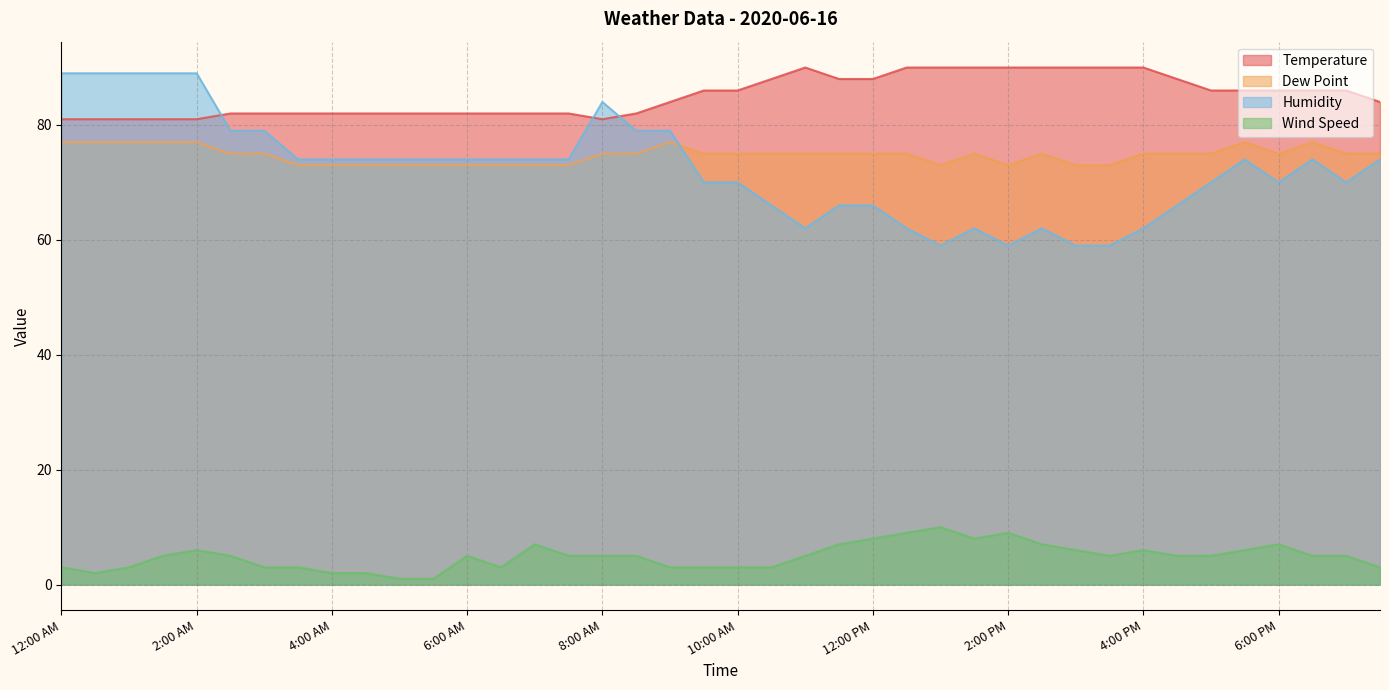

Reading left to right, list all the values displayed in this chart.

Temperature: 12:00 AM=81	12:30 AM=81	1:00 AM=81	1:30 AM=81	2:00 AM=81	2:30 AM=82	3:00 AM=82	3:30 AM=82	4:00 AM=82	4:30 AM=82	5:00 AM=82	5:30 AM=82	6:00 AM=82	6:30 AM=82	7:00 AM=82	7:30 AM=82	8:00 AM=81	8:30 AM=82	9:00 AM=84	9:30 AM=86	10:00 AM=86	10:30 AM=88	11:00 AM=90	11:30 AM=88	12:00 PM=88	12:30 PM=90	1:00 PM=90	1:30 PM=90	2:00 PM=90	2:30 PM=90	3:00 PM=90	3:30 PM=90	4:00 PM=90	4:30 PM=88	5:00 PM=86	5:30 PM=86	6:00 PM=86	6:30 PM=86	7:00 PM=86	7:30 PM=84
Dew Point: 12:00 AM=77	12:30 AM=77	1:00 AM=77	1:30 AM=77	2:00 AM=77	2:30 AM=75	3:00 AM=75	3:30 AM=73	4:00 AM=73	4:30 AM=73	5:00 AM=73	5:30 AM=73	6:00 AM=73	6:30 AM=73	7:00 AM=73	7:30 AM=73	8:00 AM=75	8:30 AM=75	9:00 AM=77	9:30 AM=75	10:00 AM=75	10:30 AM=75	11:00 AM=75	11:30 AM=75	12:00 PM=75	12:30 PM=75	1:00 PM=73	1:30 PM=75	2:00 PM=73	2:30 PM=75	3:00 PM=73	3:30 PM=73	4:00 PM=75	4:30 PM=75	5:00 PM=75	5:30 PM=77	6:00 PM=75	6:30 PM=77	7:00 PM=75	7:30 PM=75
Humidity: 12:00 AM=89	12:30 AM=89	1:00 AM=89	1:30 AM=89	2:00 AM=89	2:30 AM=79	3:00 AM=79	3:30 AM=74	4:00 AM=74	4:30 AM=74	5:00 AM=74	5:30 AM=74	6:00 AM=74	6:30 AM=74	7:00 AM=74	7:30 AM=74	8:00 AM=84	8:30 AM=79	9:00 AM=79	9:30 AM=70	10:00 AM=70	10:30 AM=66	11:00 AM=62	11:30 AM=66	12:00 PM=66	12:30 PM=62	1:00 PM=59	1:30 PM=62	2:00 PM=59	2:30 PM=62	3:00 PM=59	3:30 PM=59	4:00 PM=62	4:30 PM=66	5:00 PM=70	5:30 PM=74	6:00 PM=70	6:30 PM=74	7:00 PM=70	7:30 PM=74
Wind Speed: 12:00 AM=3	12:30 AM=2	1:00 AM=3	1:30 AM=5	2:00 AM=6	2:30 AM=5	3:00 AM=3	3:30 AM=3	4:00 AM=2	4:30 AM=2	5:00 AM=1	5:30 AM=1	6:00 AM=5	6:30 AM=3	7:00 AM=7	7:30 AM=5	8:00 AM=5	8:30 AM=5	9:00 AM=3	9:30 AM=3	10:00 AM=3	10:30 AM=3	11:00 AM=5	11:30 AM=7	12:00 PM=8	12:30 PM=9	1:00 PM=10	1:30 PM=8	2:00 PM=9	2:30 PM=7	3:00 PM=6	3:30 PM=5	4:00 PM=6	4:30 PM=5	5:00 PM=5	5:30 PM=6	6:00 PM=7	6:30 PM=5	7:00 PM=5	7:30 PM=3